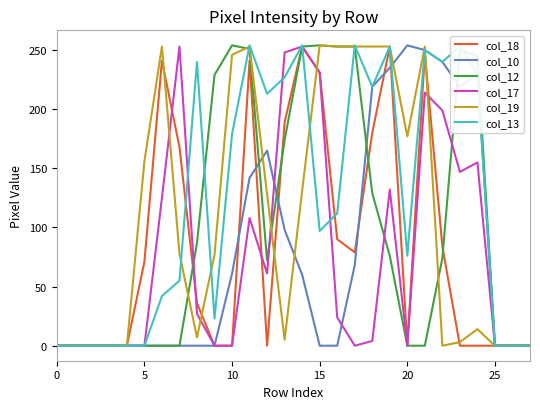

What is the maximum value for col_18?

253